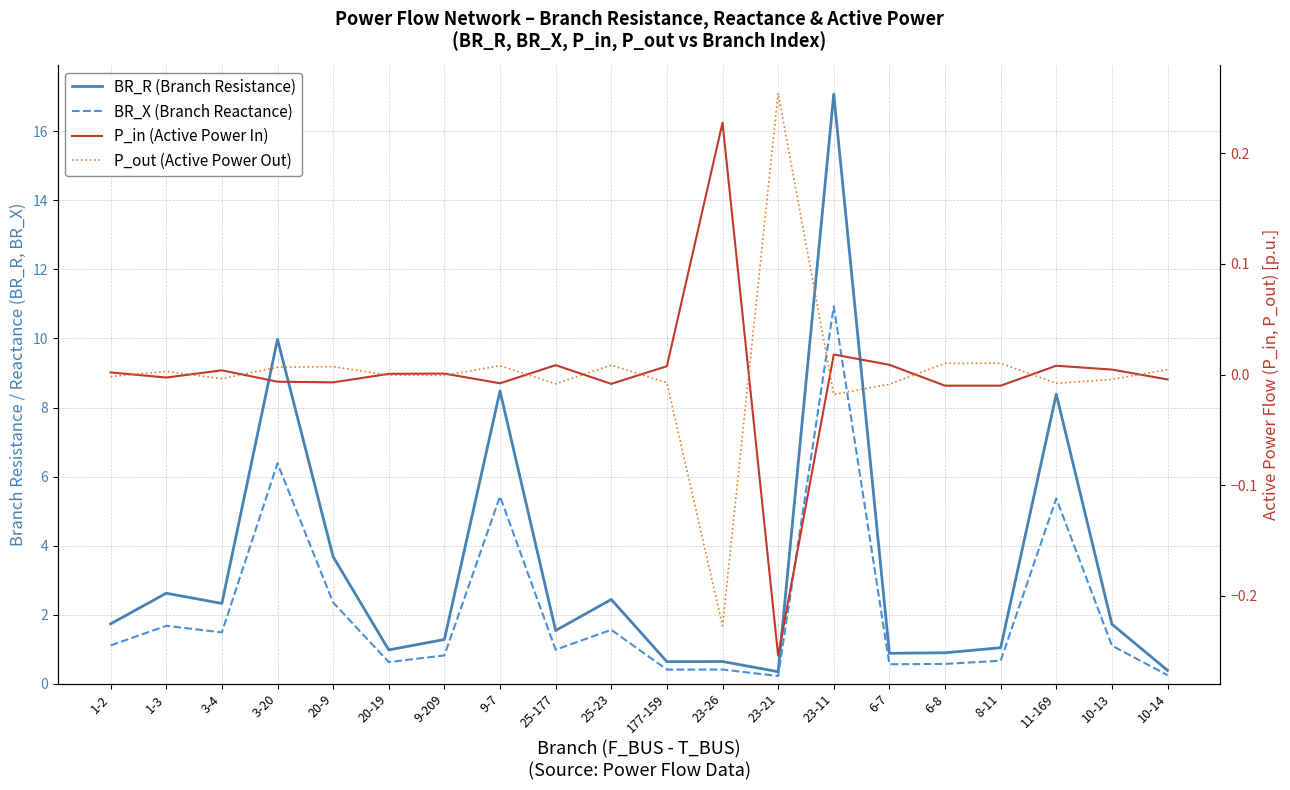

What is the average value of the BR_R (Branch Resistance) series?

3.4